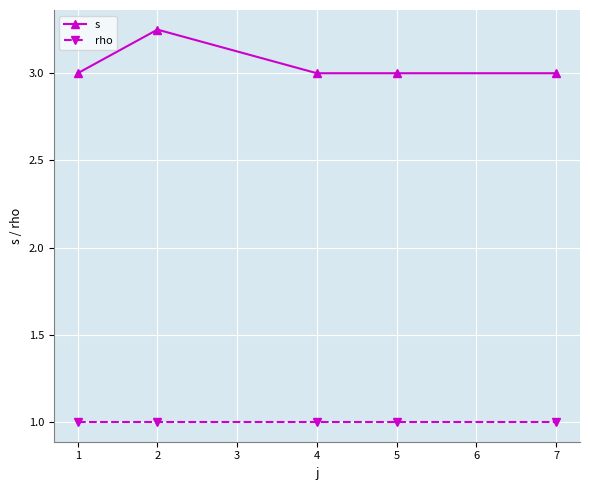

Rank the series by their maximum value, from highest to lowest.

s, rho